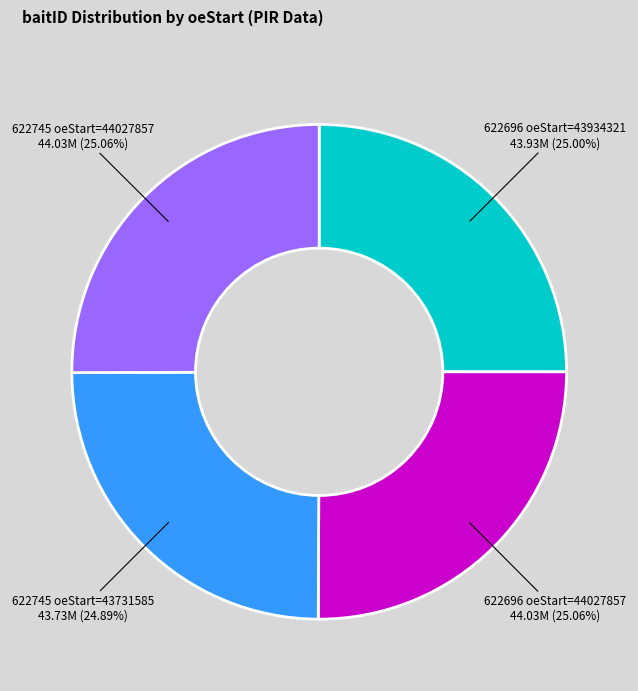

Is there any slice that represents more than half of the pie?

No